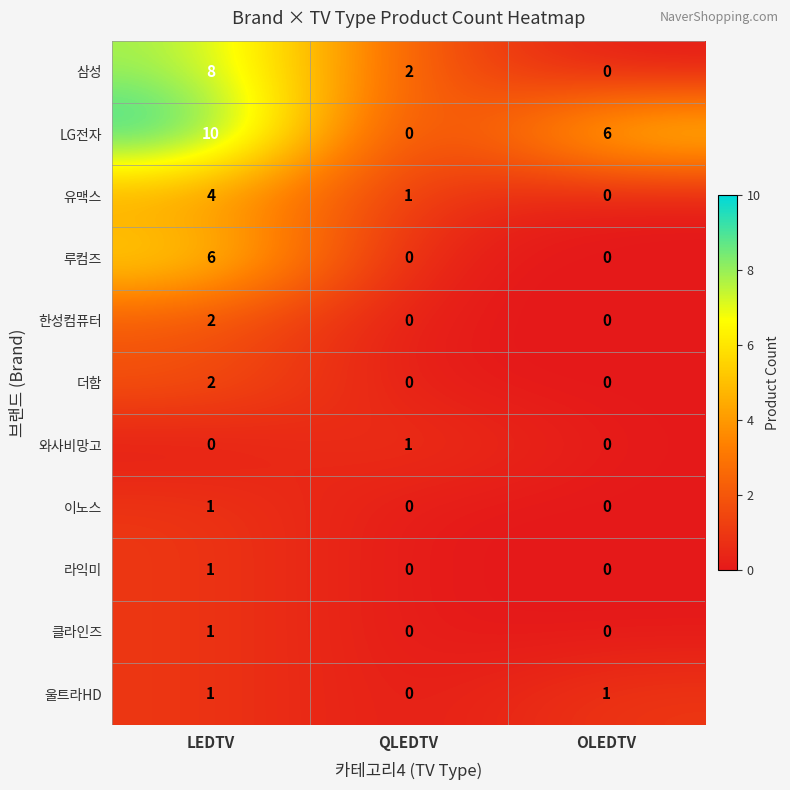

What is the greatest value displayed?

10